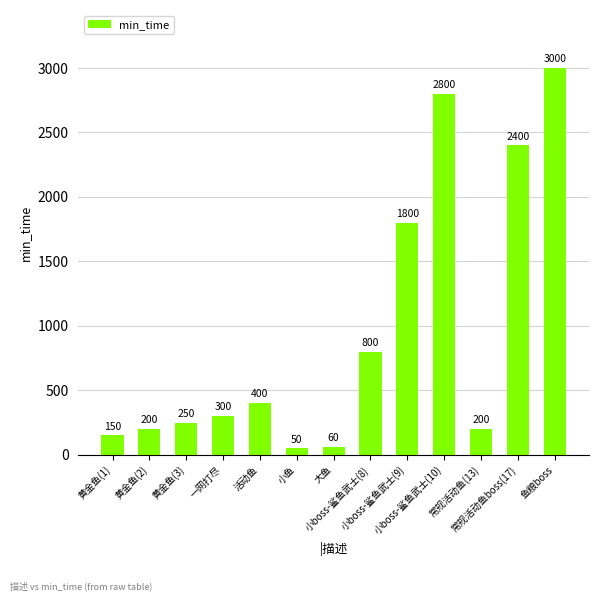

What is the sum of all values?

12410